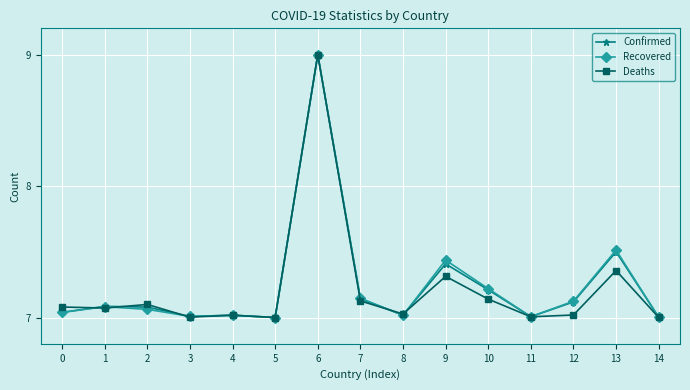

Is the value of Deaths at 8 greater than the value of Recovered at 6?

No